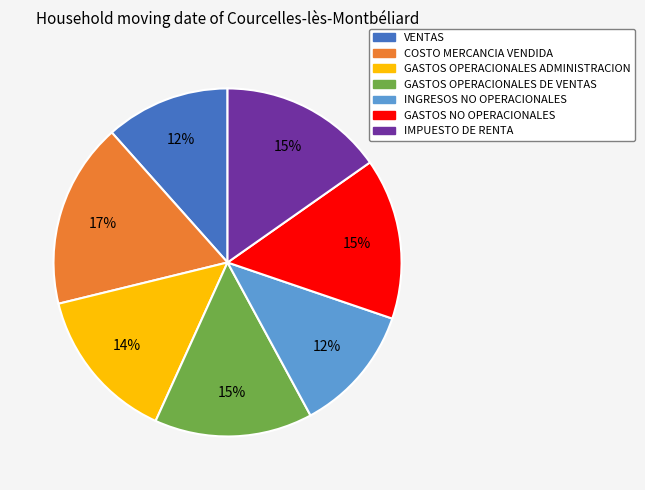

The GASTOS NO OPERACIONALES slice represents 1% of the pie. True or false?

False